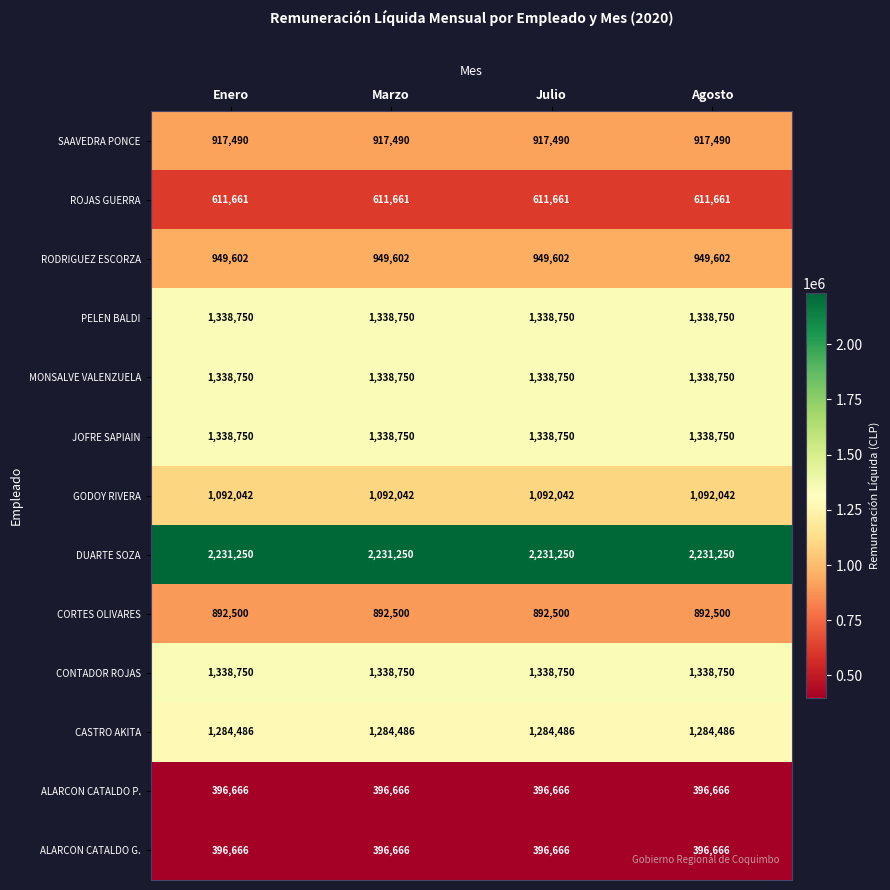

What is the highest value of the ALARCON CATALDO G. series?

396666